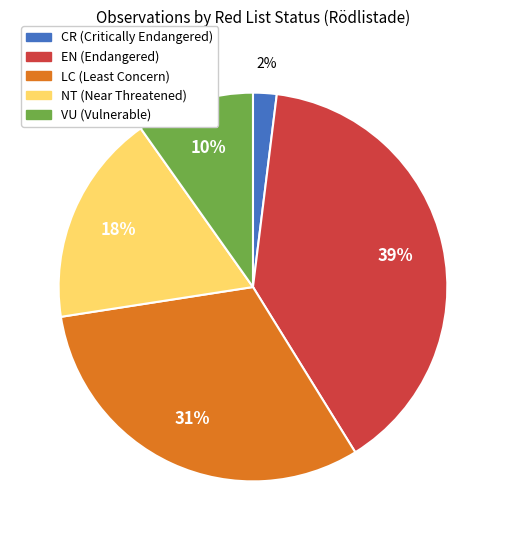

To the nearest percent, what portion does VU represent?

10%